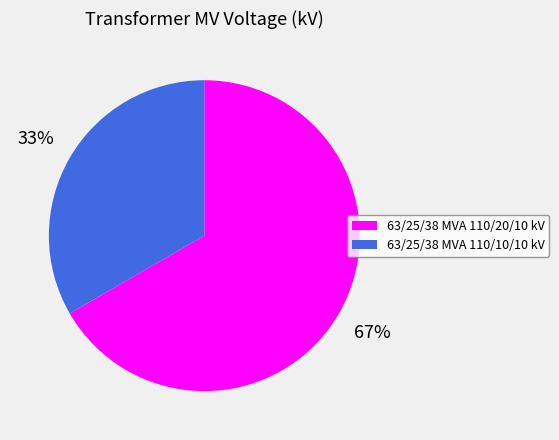

Combined, do 63/25/38 MVA 110/10/10 kV and 63/25/38 MVA 110/20/10 kV account for over 50%?

Yes